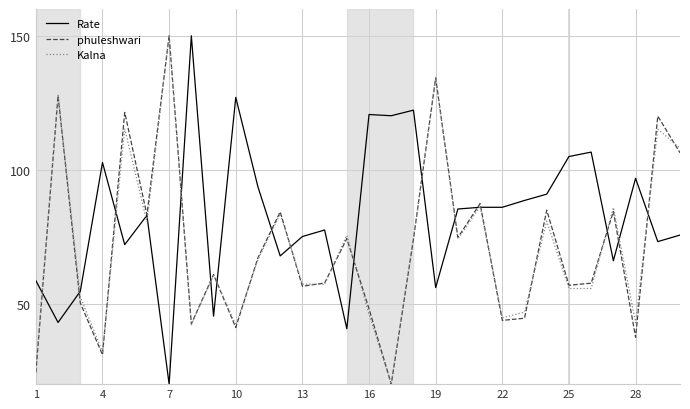

Which series has the largest total across all categories?

Rate